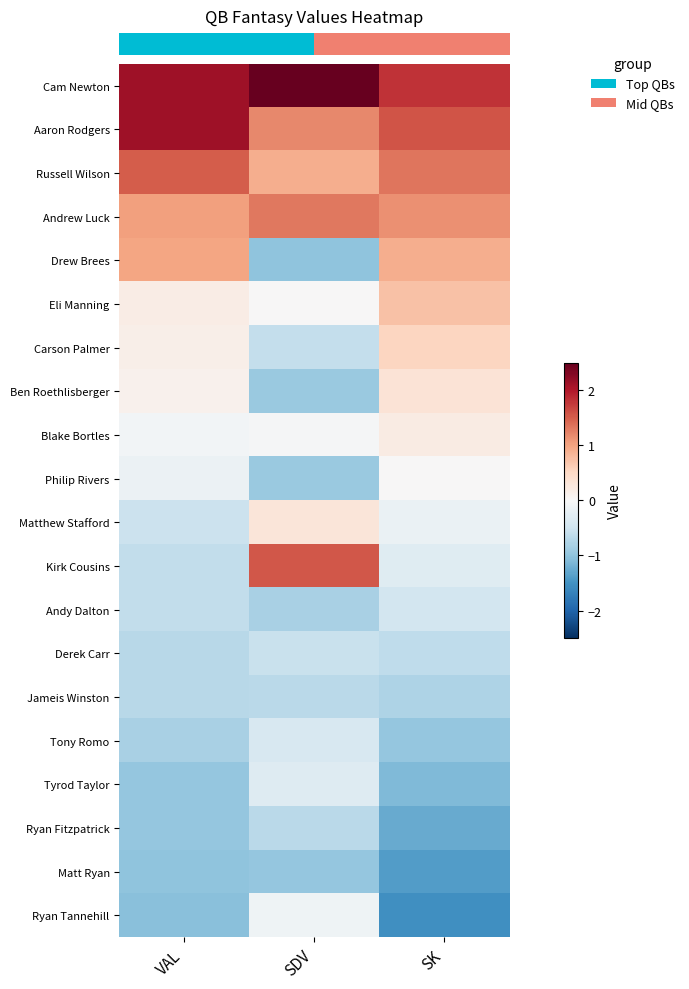

How many categories are shown in the chart?

3